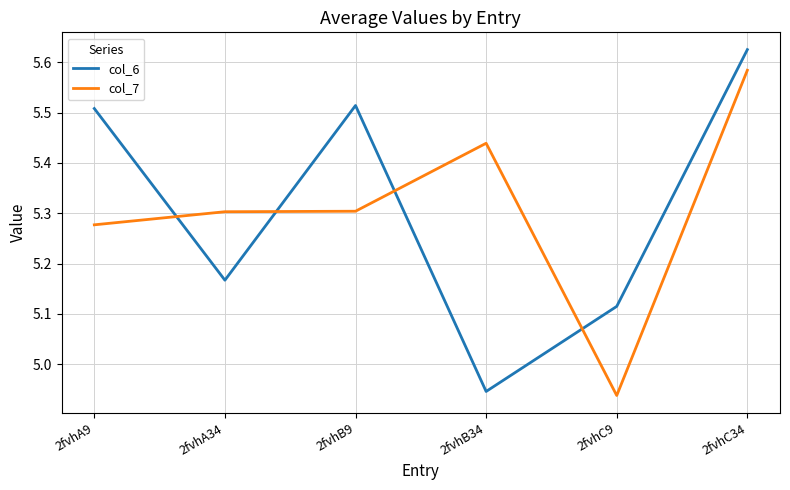

Count the number of categories in the chart.

6